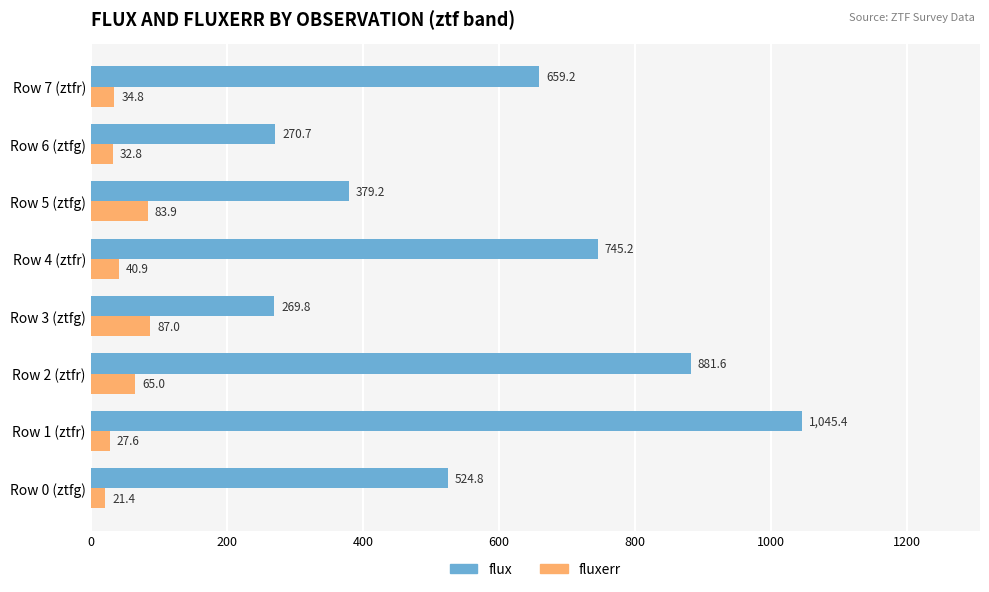

What is the highest value of the flux series?

1045.4